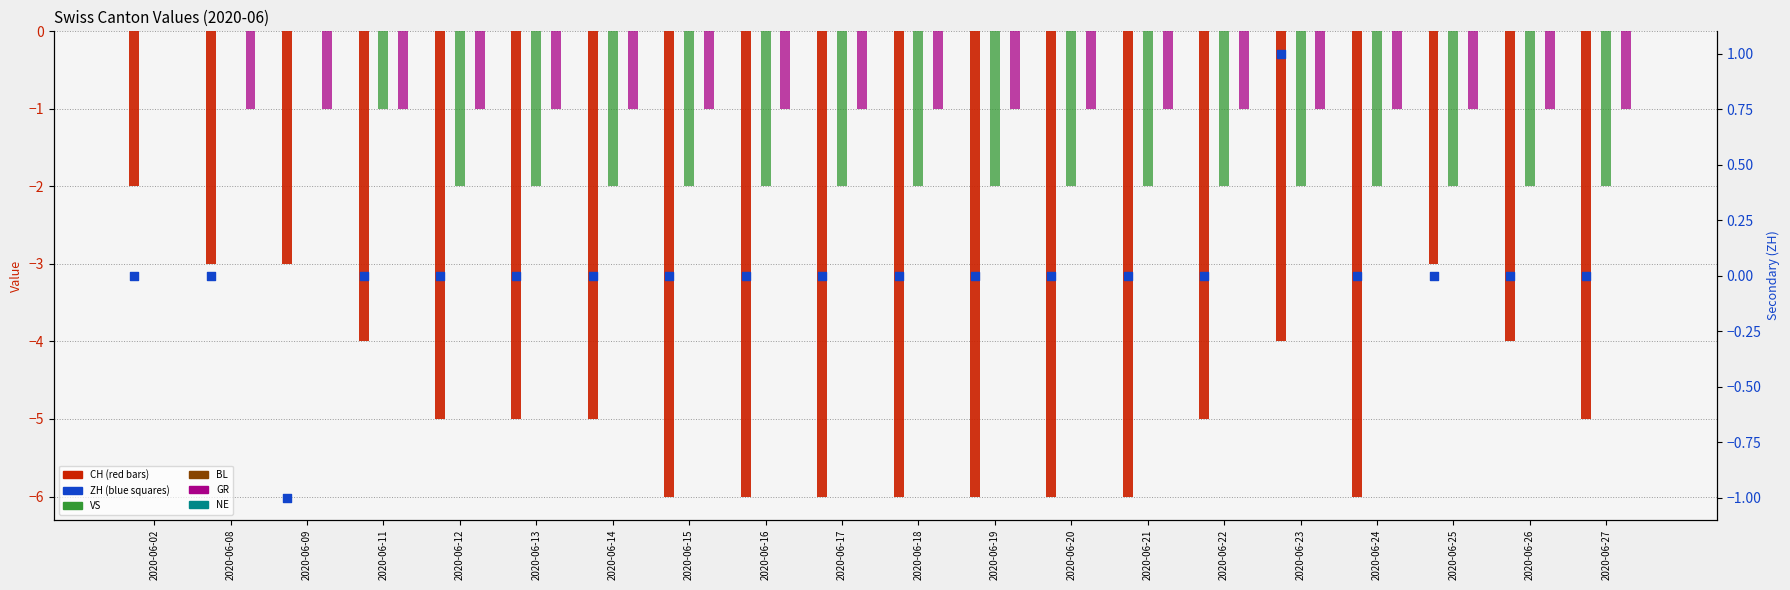

Which series has the widest spread of Y values?

CH